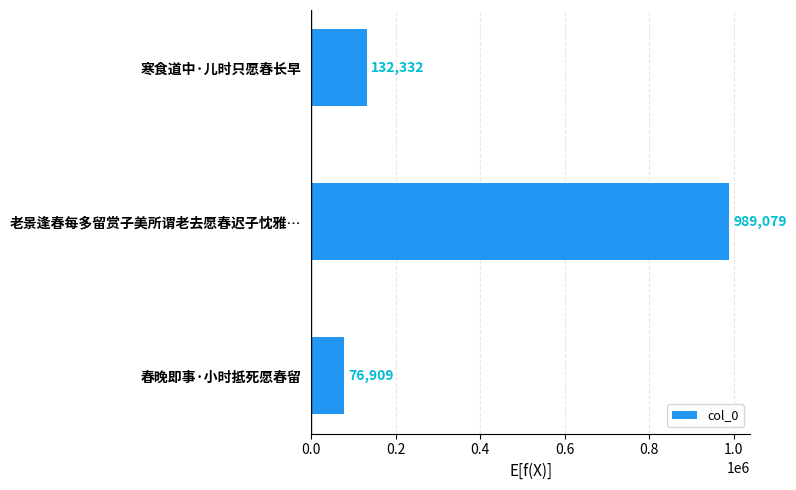

Reading bottom to top, list all the values displayed in this chart.

春晚即事·小时抵死愿春留=76909	老景逢春每多留赏子美所谓老去愿春迟子忱雅…=989079	寒食道中·儿时只愿春长早=132332